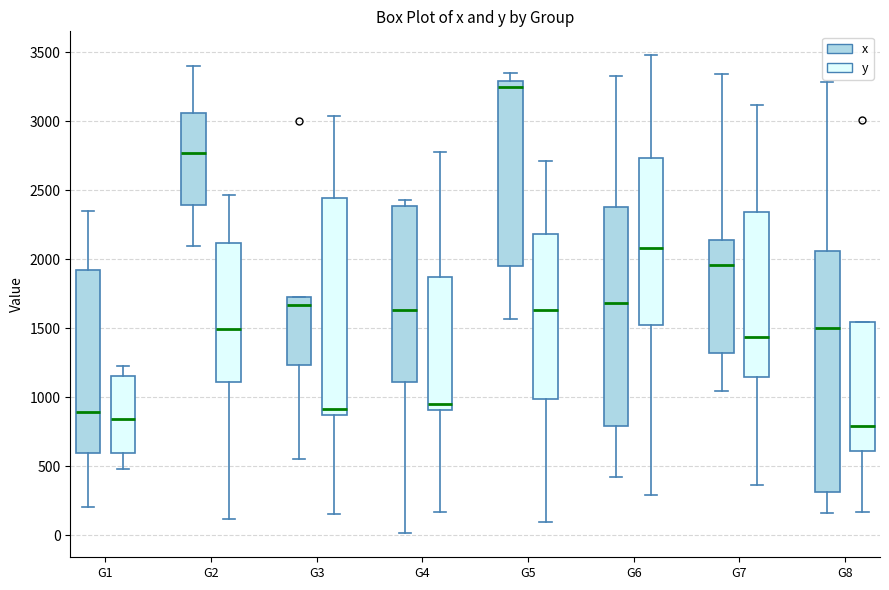

Comparing the boxes themselves (not the whiskers), which one is the tallest?

G8 (x)